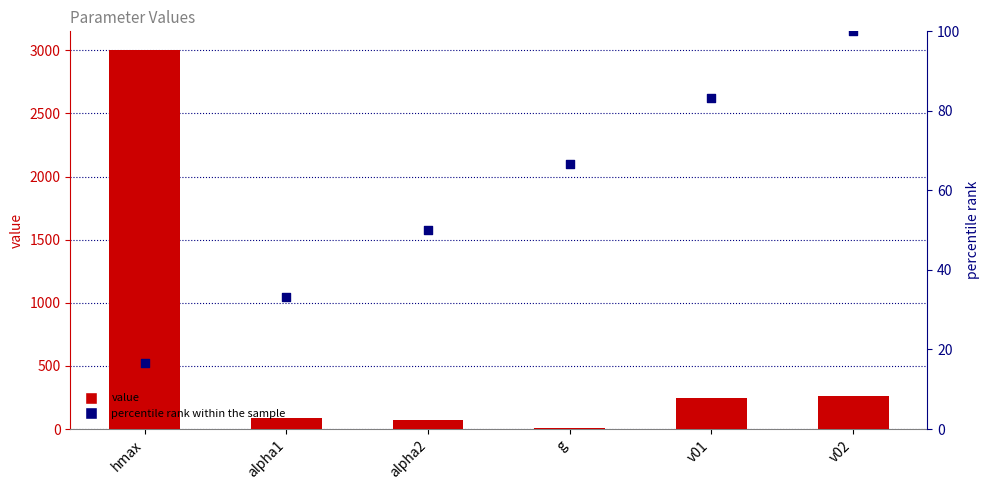

What is the total value across all series at alpha2?

120.0